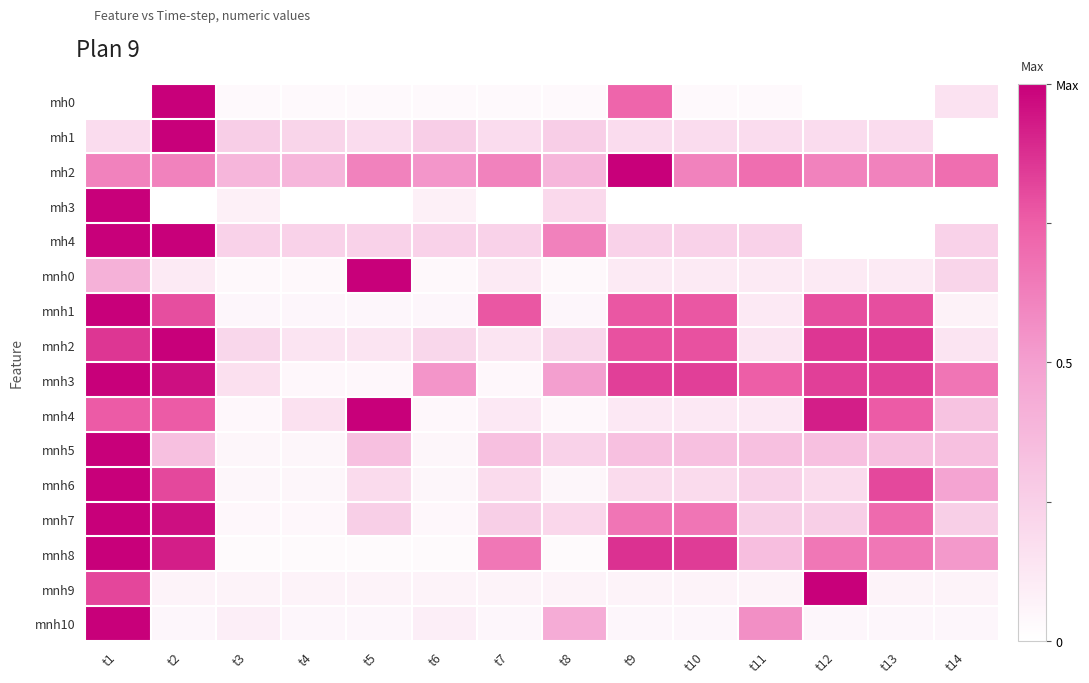

What is the spread (max minus min) of values at t1?

1.0